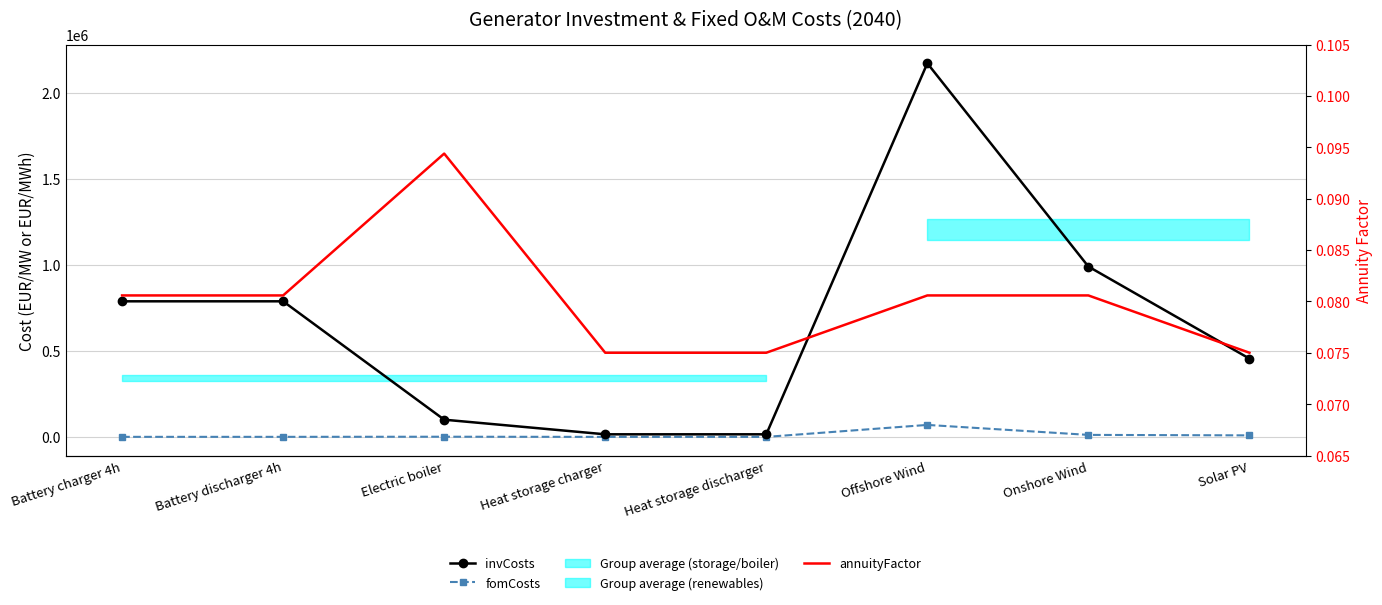

The annuityFactor series shows 0.1 at Heat storage charger. True or false?

True